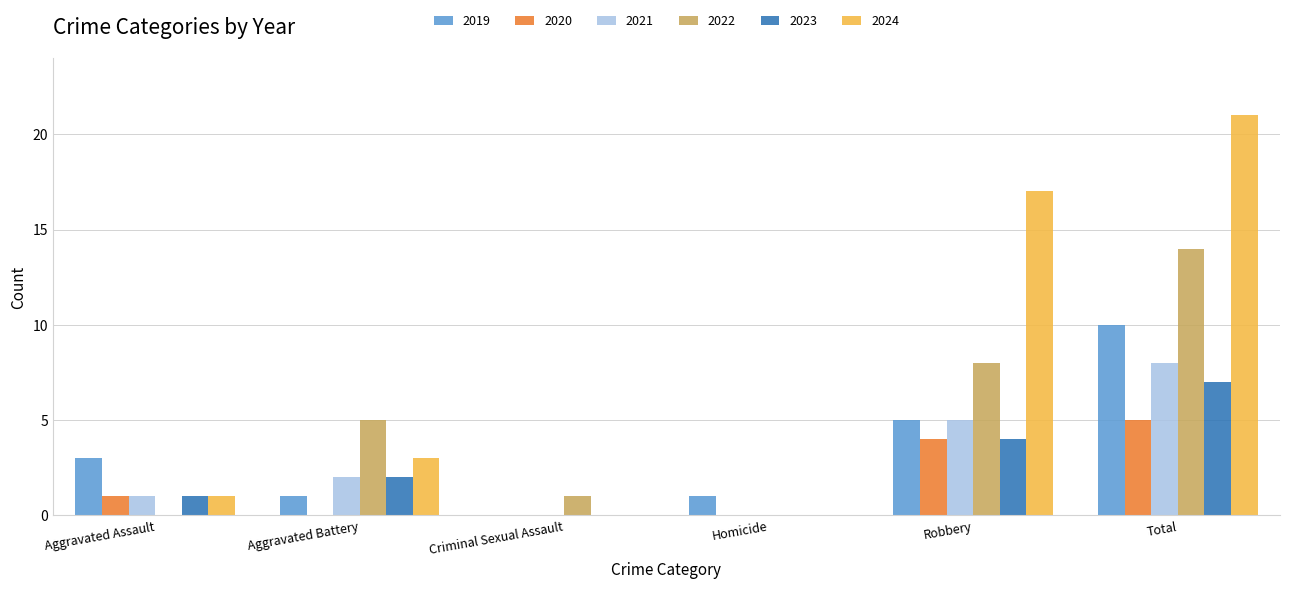

What is the sum of all 2024 values?

42